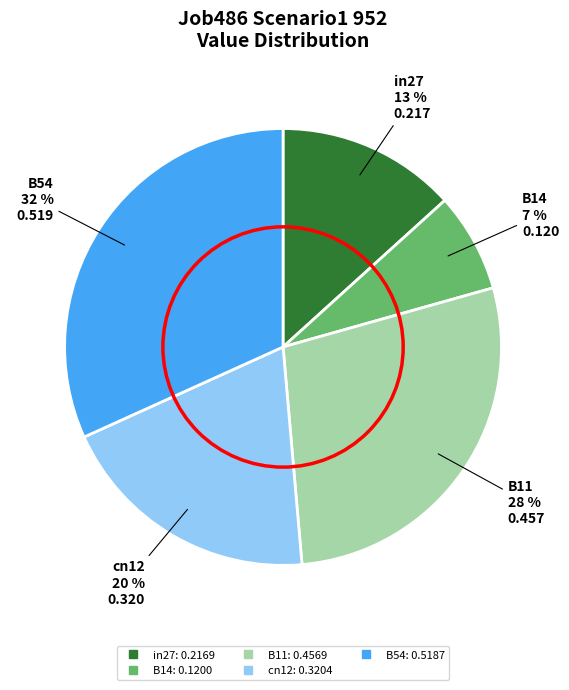

Combined, do in27 and B14 account for over 50%?

No